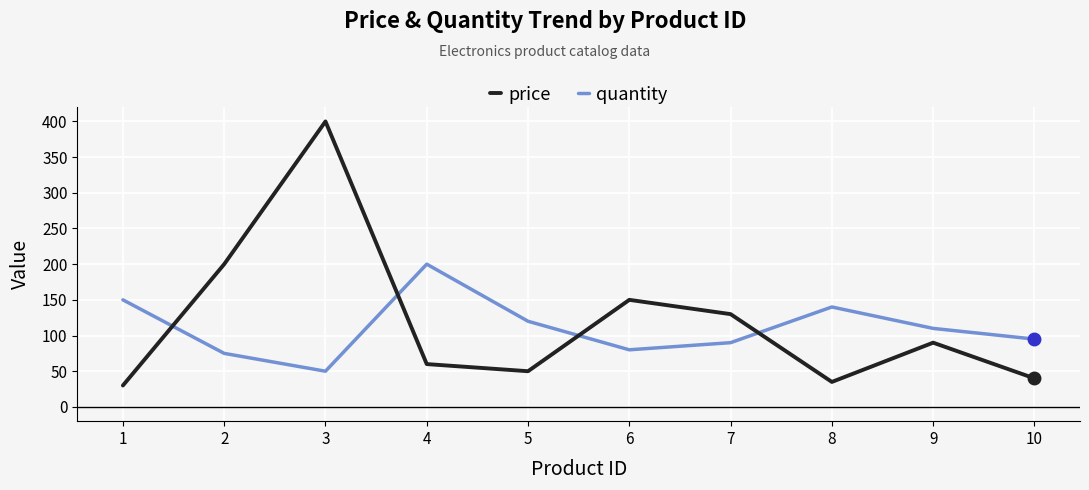

How many intersections are there between quantity and price?

4